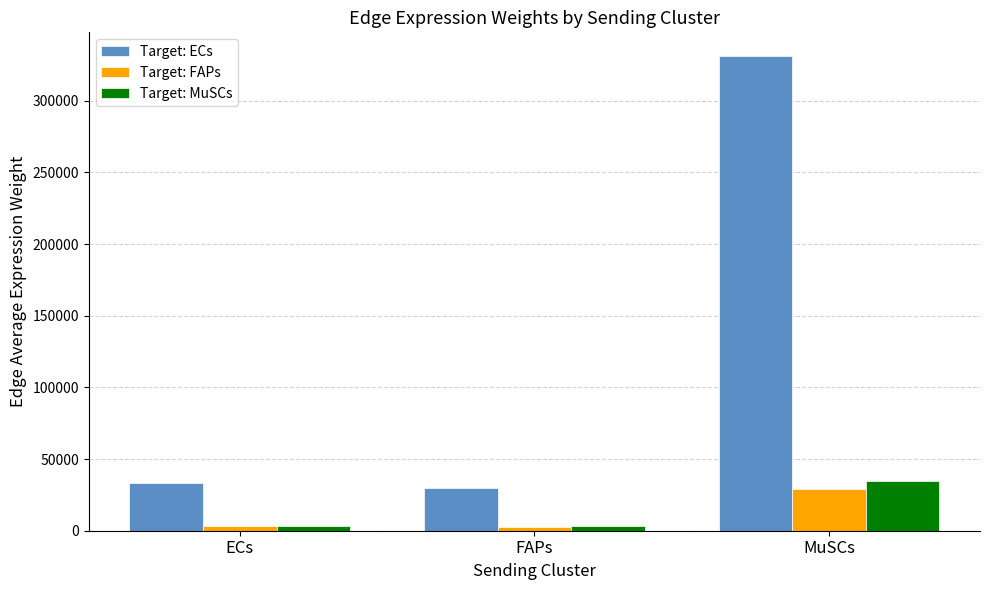

Read the Target: FAPs value at ECs.

2953.0